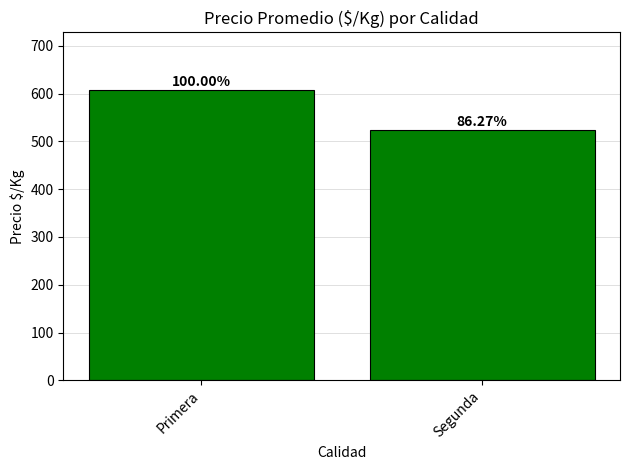

Does the chart contain any negative values?

No